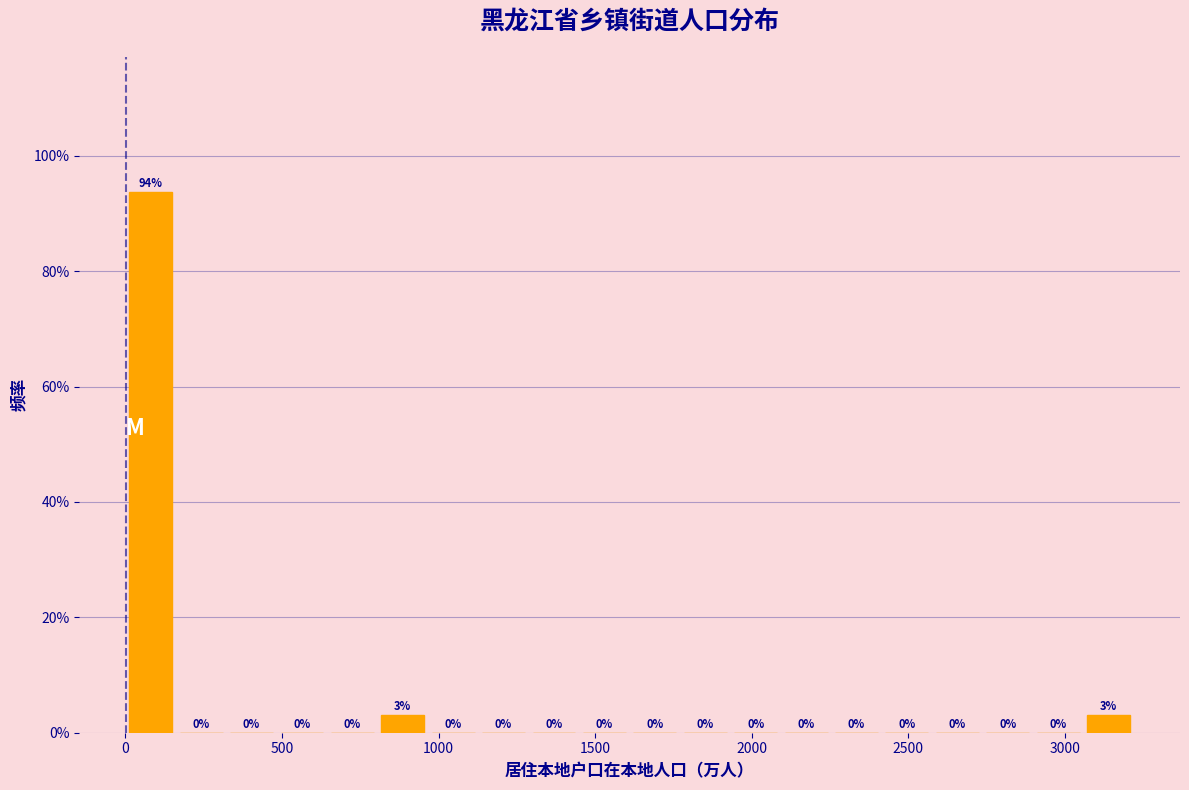

Around what value on the x-axis is the tallest bar? Give the approximate position of its centre, as read against the axis.

100